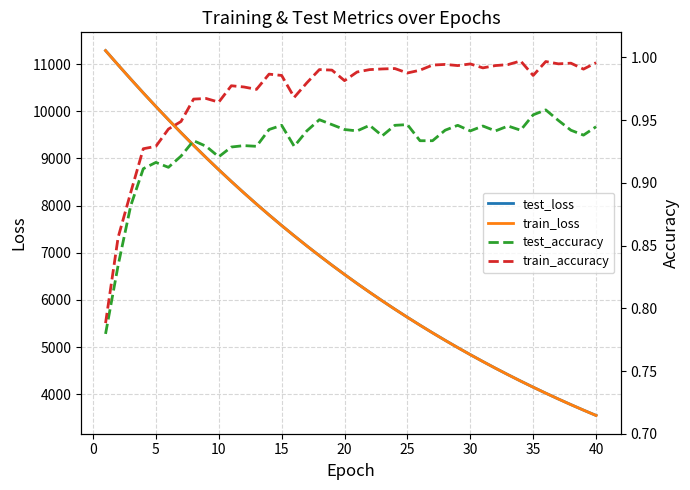

What is the lowest value of the train_loss series?

3551.0